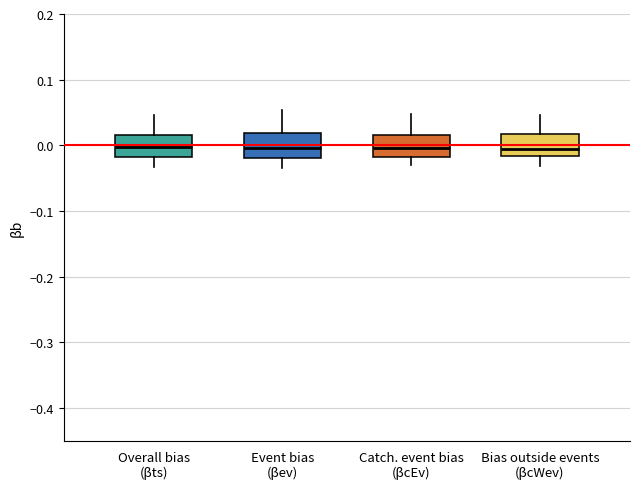

Reading left to right, transcribe this box plot: for each box, give where its median line is, the range the box spans, and where its two whiskers end, as read against the y-axis. The values are not printed on the chart, so give them approximately, as read against the axis.

Overall bias (βts): median 0.00, box -0.02 to 0.02, whiskers -0.03 to 0.05
Event bias (βev): median 0.00, box -0.02 to 0.02, whiskers -0.03 to 0.05
Catch. event bias (βcEv): median 0.00, box -0.02 to 0.02, whiskers -0.03 to 0.05
Bias outside events (βcWev): median -0.01, box -0.02 to 0.02, whiskers -0.03 to 0.05